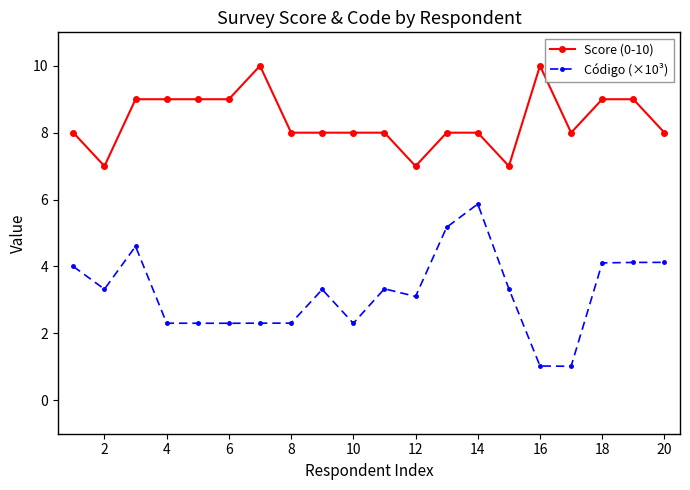

What is the sum of all Score (0-10) values?

167.0